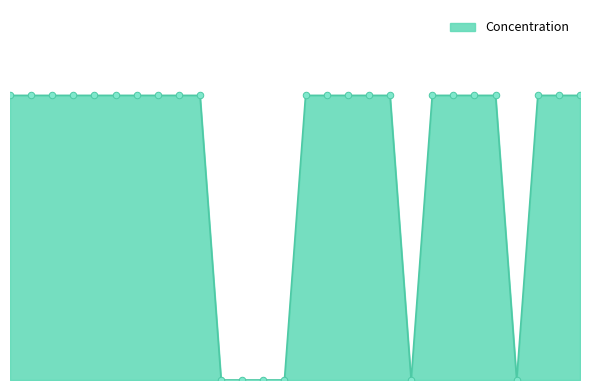

Does the chart have visible grid lines?

No